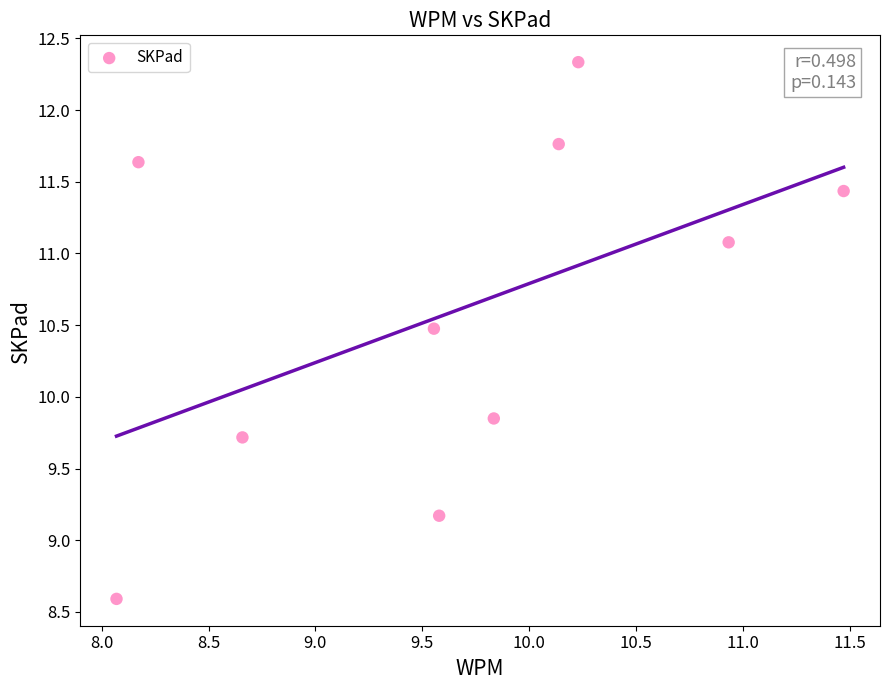

What is the average X value?

9.7